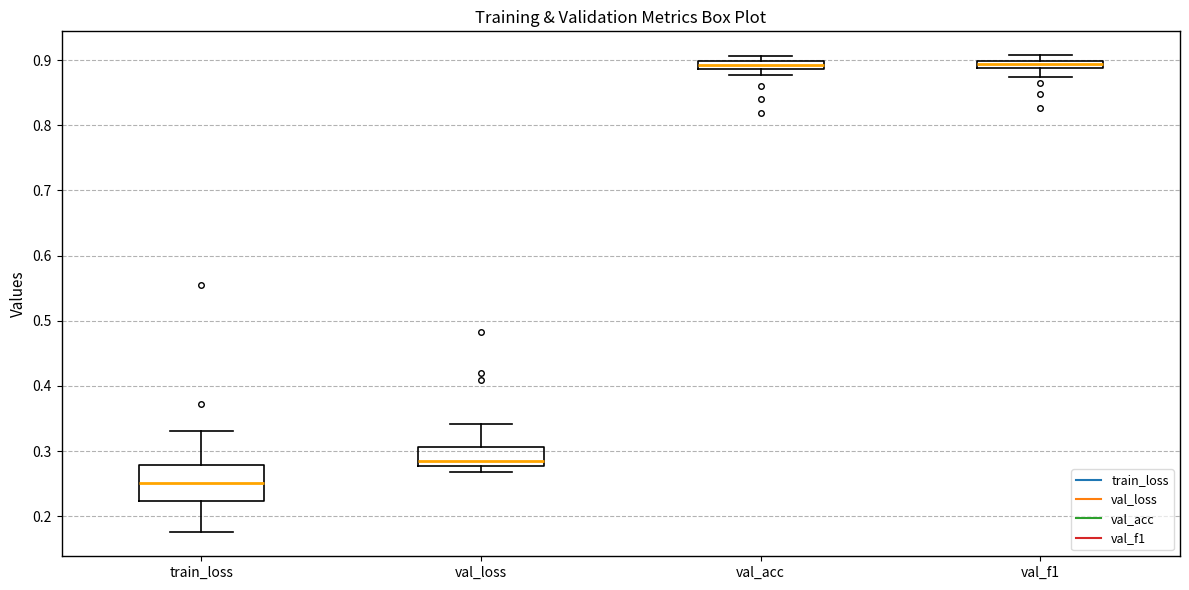

Which box's median line is the lowest?

train_loss